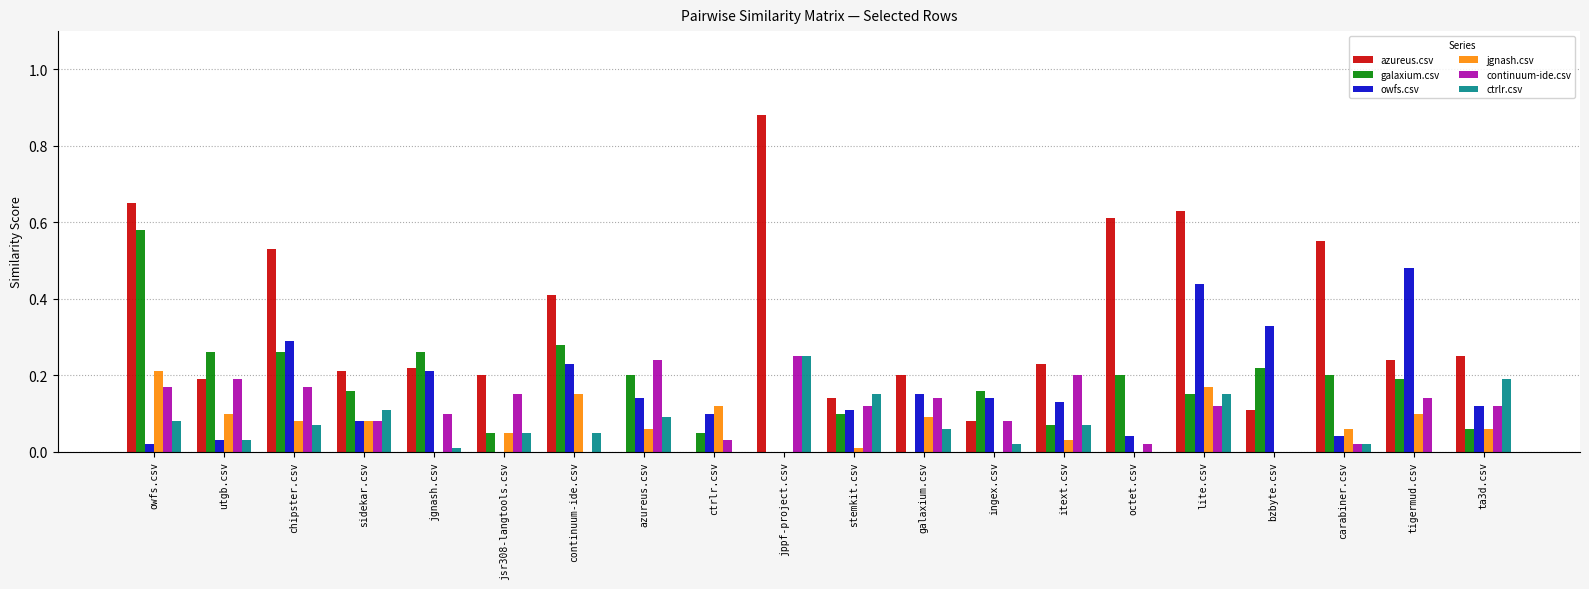

Which category has the highest value across all series?

jppf-project.csv